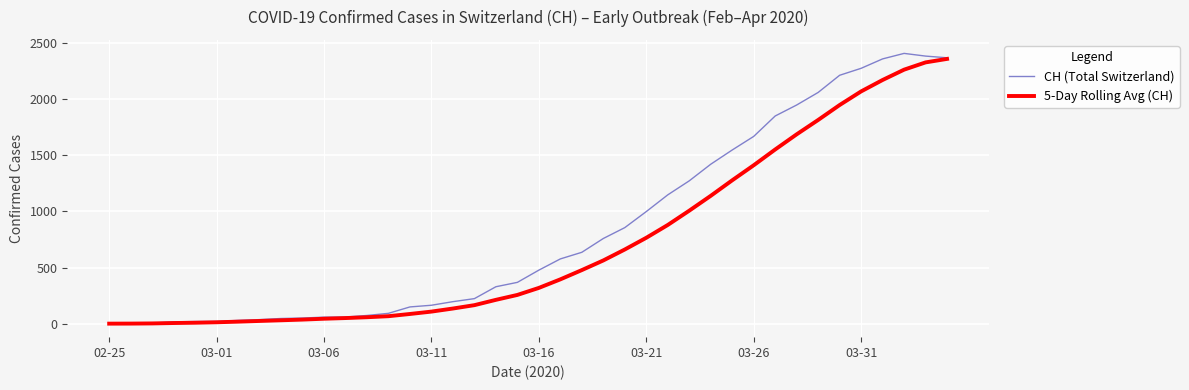

Which series has the widest spread of values?

CH (Total Switzerland)